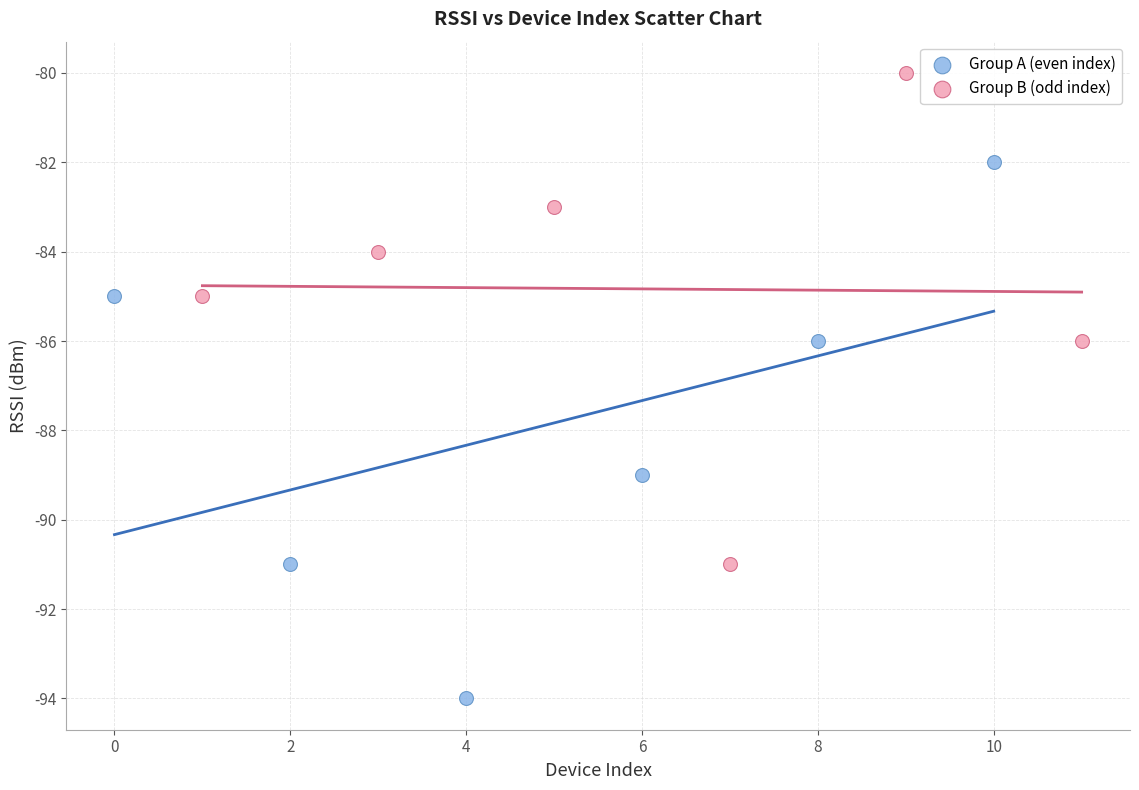

Which series contains the highest Y value?

Group B (odd index)